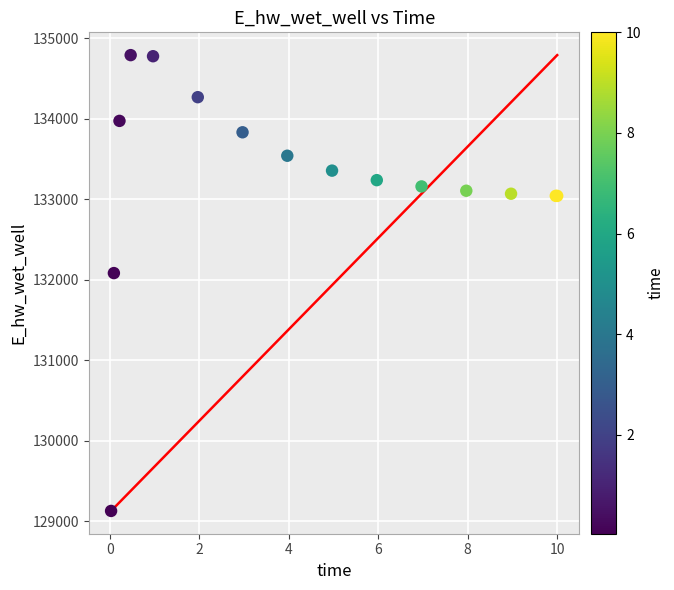

What Y value in the scatter plot is closest to 131961?

132084.6